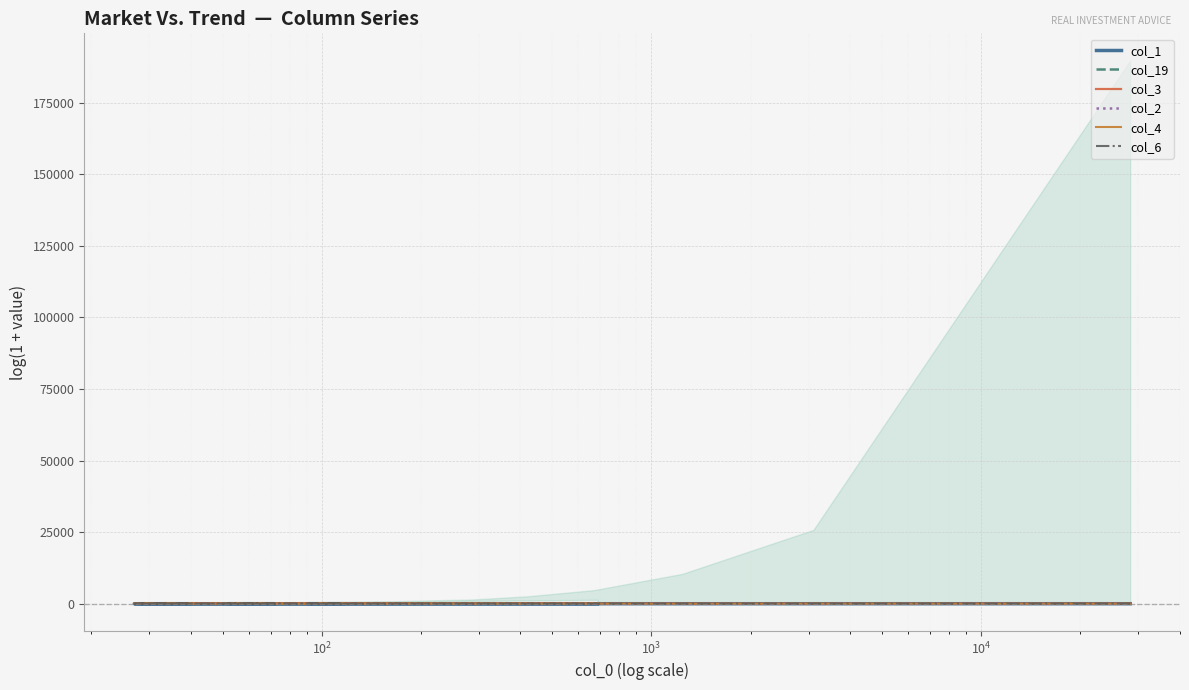

Read the col_4 value at $\mathdefault{10^{2}}$.

4.2